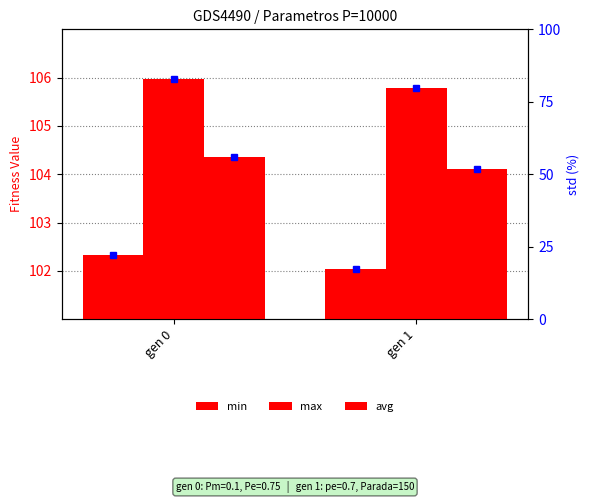

What is the sum of all max values?

211.8